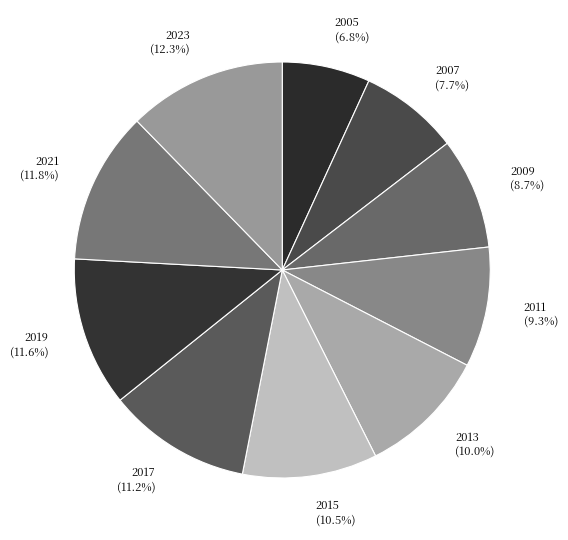

To the nearest percent, what portion does 2011 represent?

9%